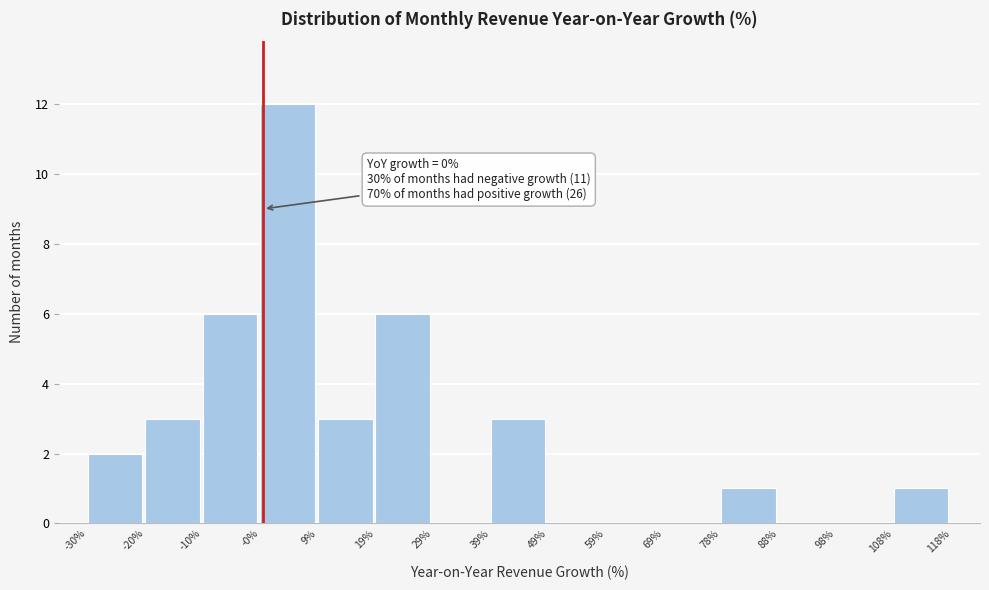

Which range on the x-axis has the tallest bar?

-0% to 9%